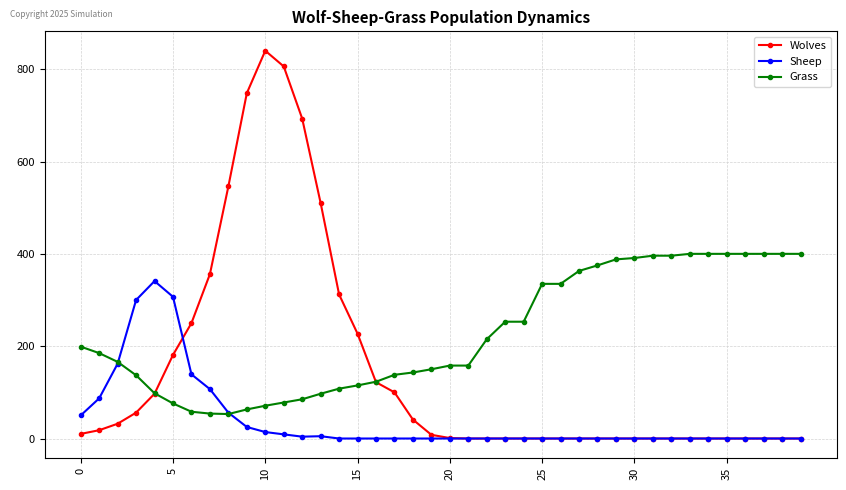

What is the maximum value shown in the chart?

840